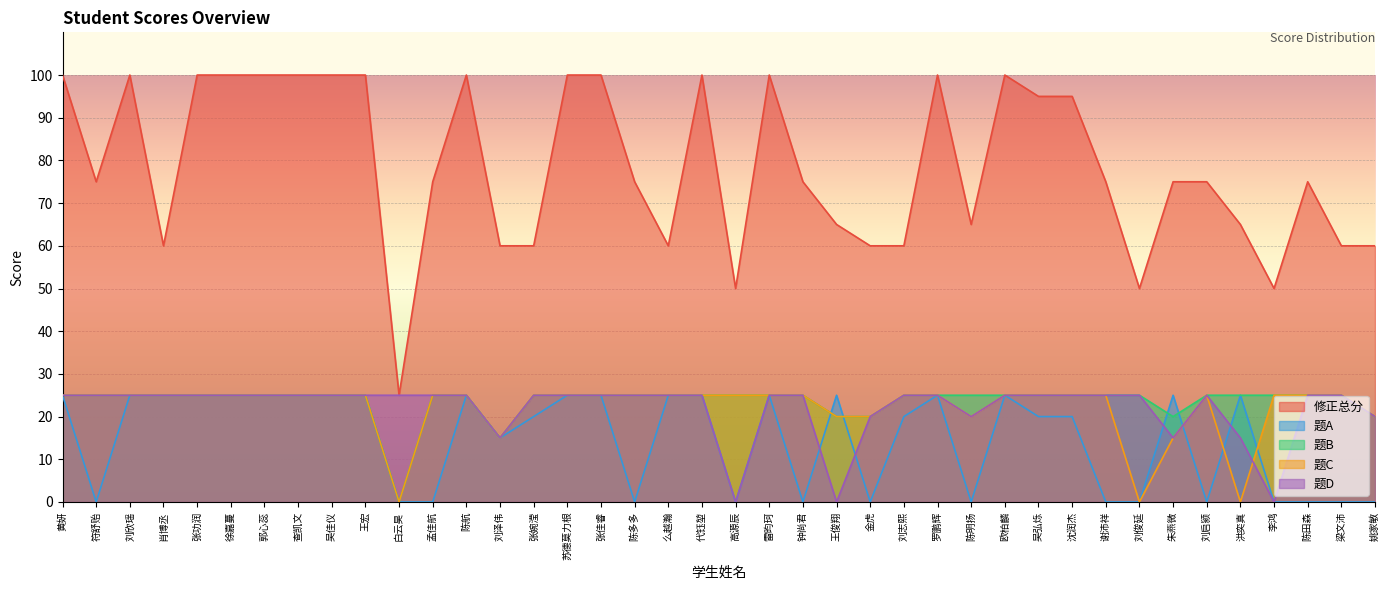

Which series has the widest spread of values?

修正总分